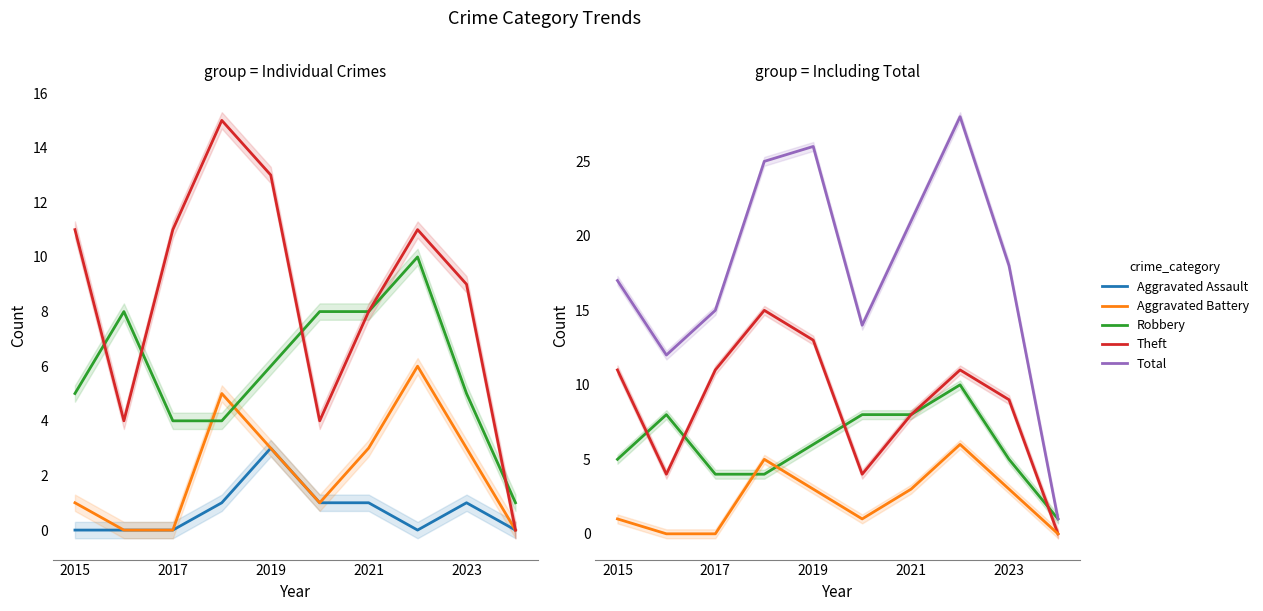

At which category does the chart reach its minimum across all series?

2015